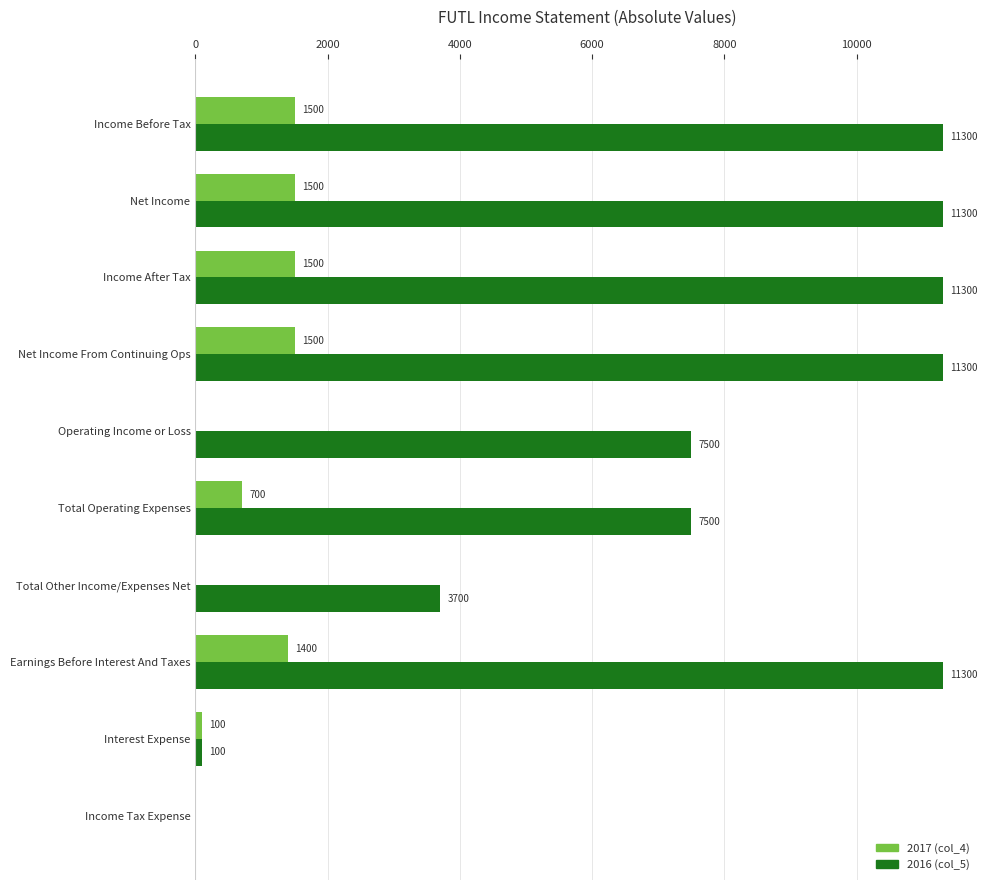

Is the value of 2017 (col_4) at Operating Income or Loss greater than the value of 2016 (col_5) at Earnings Before Interest And Taxes?

No